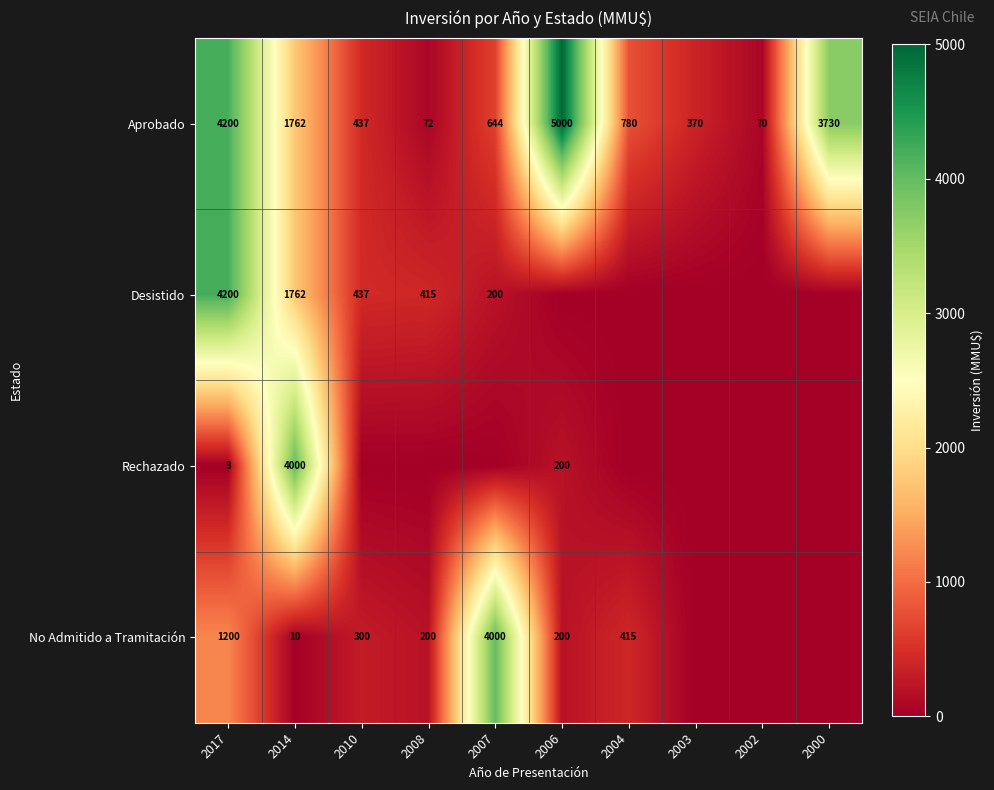

The value of Aprobado at 2010 is 437. True or false?

True